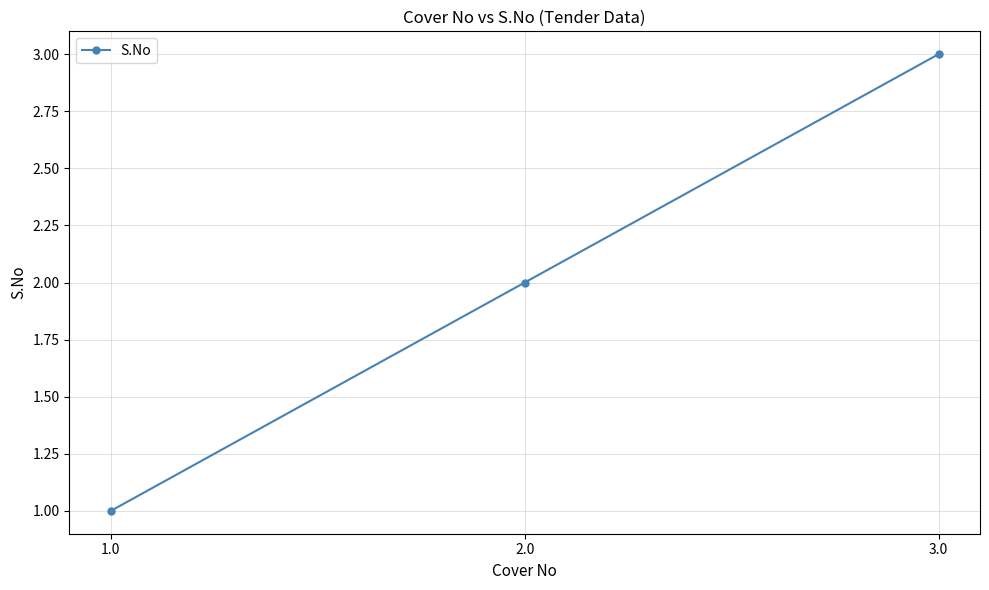

Is it true that the value at 1.0 is 1?

True